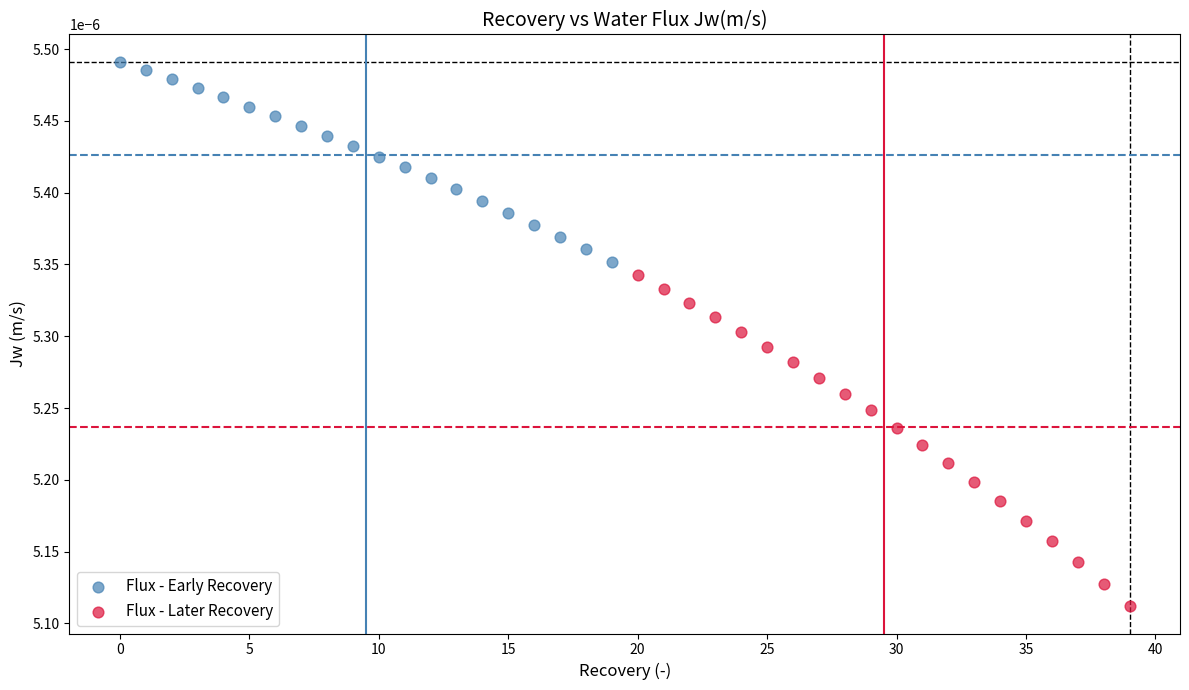

Which series contains the highest Y value?

Flux - Early Recovery